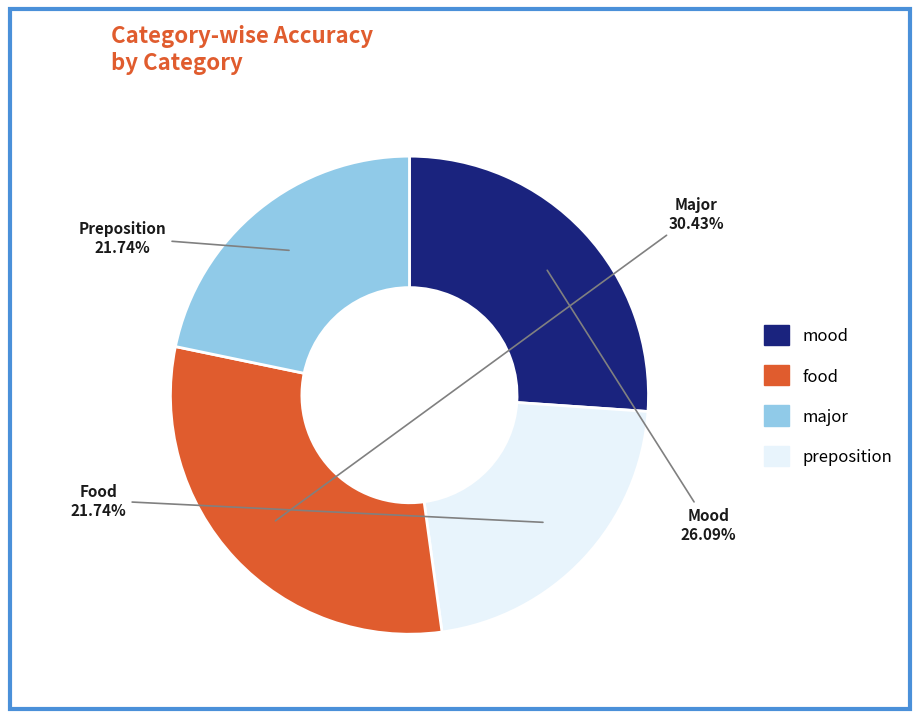

What percentage is the mood slice, to the nearest percent?

26%